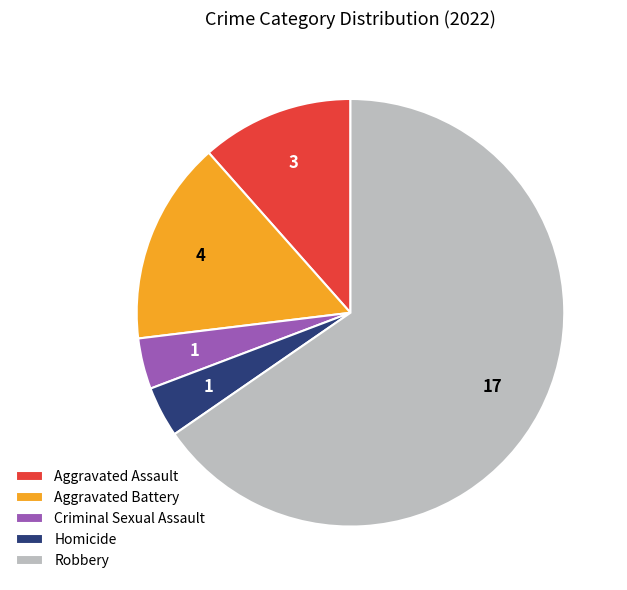

Which has a higher value, Robbery or Criminal Sexual Assault?

Robbery